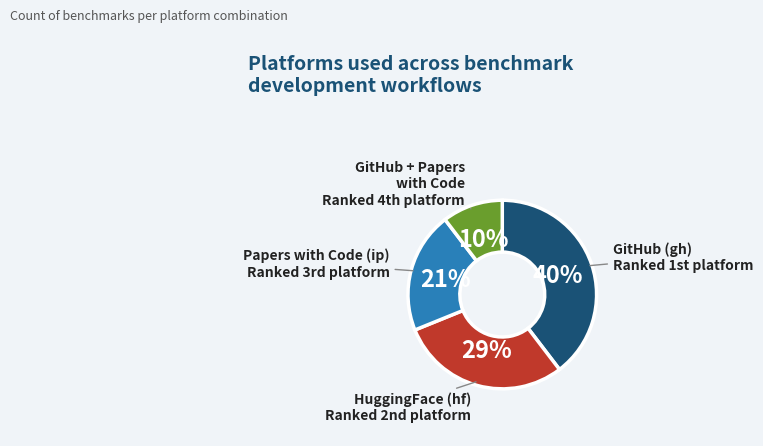

Is there a majority slice in this chart?

No